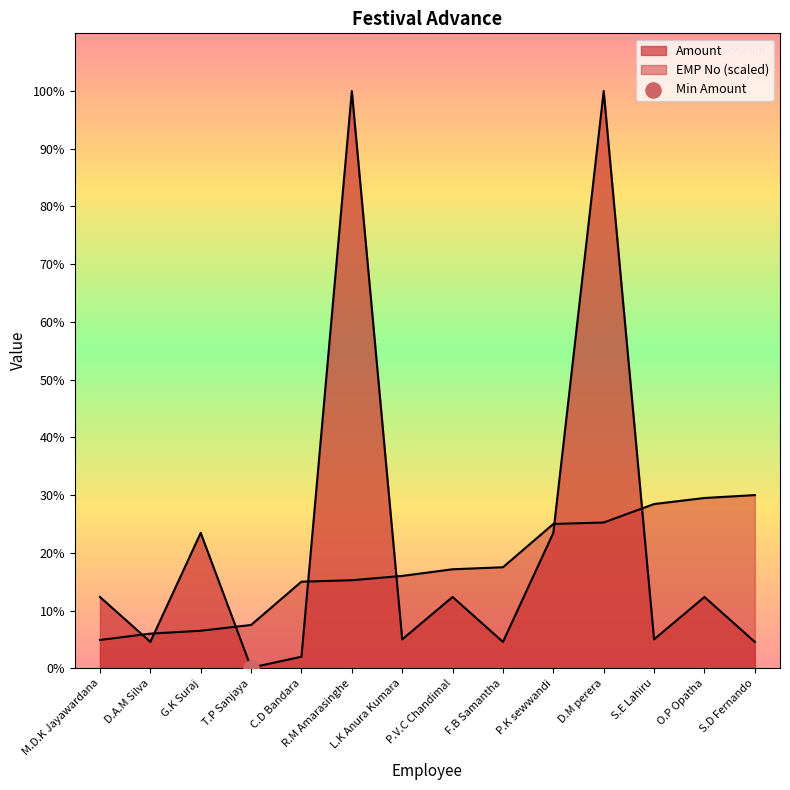

At how many categories does at least one series exceed 7899?

2